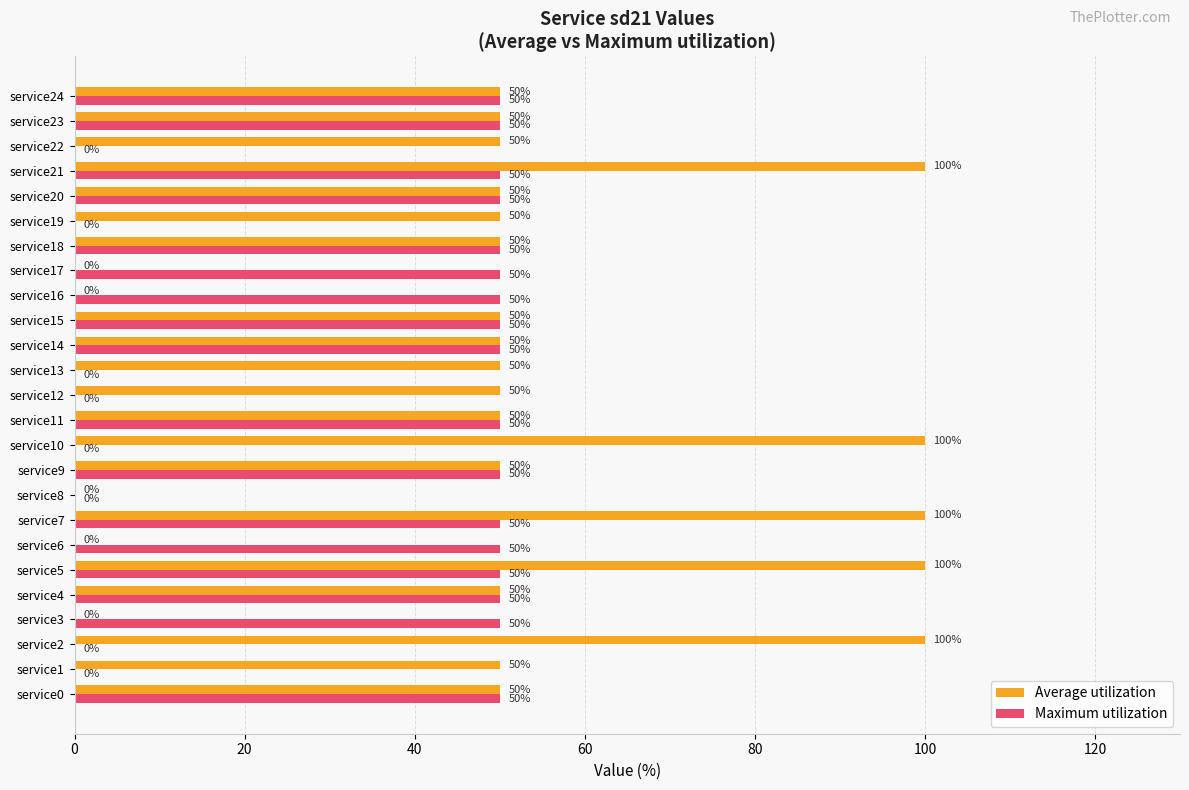

Which series has the largest total across all categories?

Average utilization